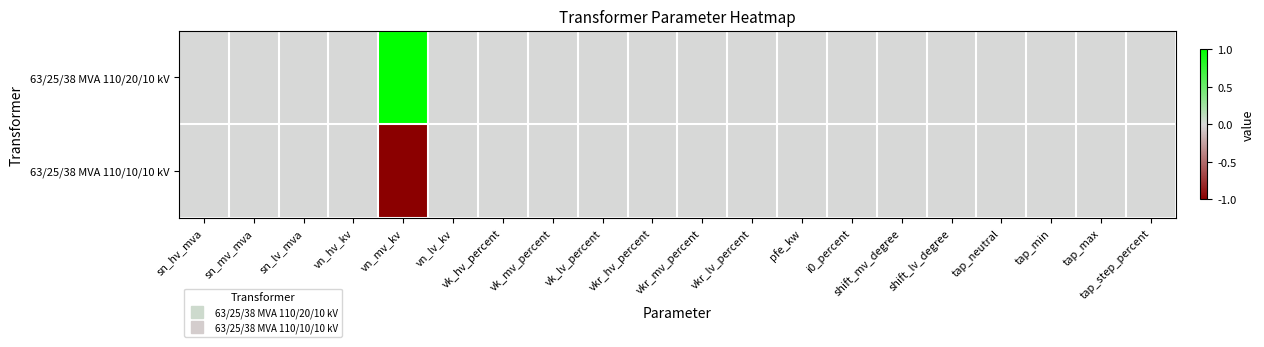

Reading left to right, list all the values displayed in this chart.

63/25/38 MVA 110/20/10 kV: sn_hv_mva=0	sn_mv_mva=0	sn_lv_mva=0	vn_hv_kv=0	vn_mv_kv=1	vn_lv_kv=0	vk_hv_percent=0	vk_mv_percent=0	vk_lv_percent=0	vkr_hv_percent=0	vkr_mv_percent=0	vkr_lv_percent=0	pfe_kw=0	i0_percent=0	shift_mv_degree=0	shift_lv_degree=0	tap_neutral=0	tap_min=0	tap_max=0	tap_step_percent=0
63/25/38 MVA 110/10/10 kV: sn_hv_mva=0	sn_mv_mva=0	sn_lv_mva=0	vn_hv_kv=0	vn_mv_kv=-1	vn_lv_kv=0	vk_hv_percent=0	vk_mv_percent=0	vk_lv_percent=0	vkr_hv_percent=0	vkr_mv_percent=0	vkr_lv_percent=0	pfe_kw=0	i0_percent=0	shift_mv_degree=0	shift_lv_degree=0	tap_neutral=0	tap_min=0	tap_max=0	tap_step_percent=0